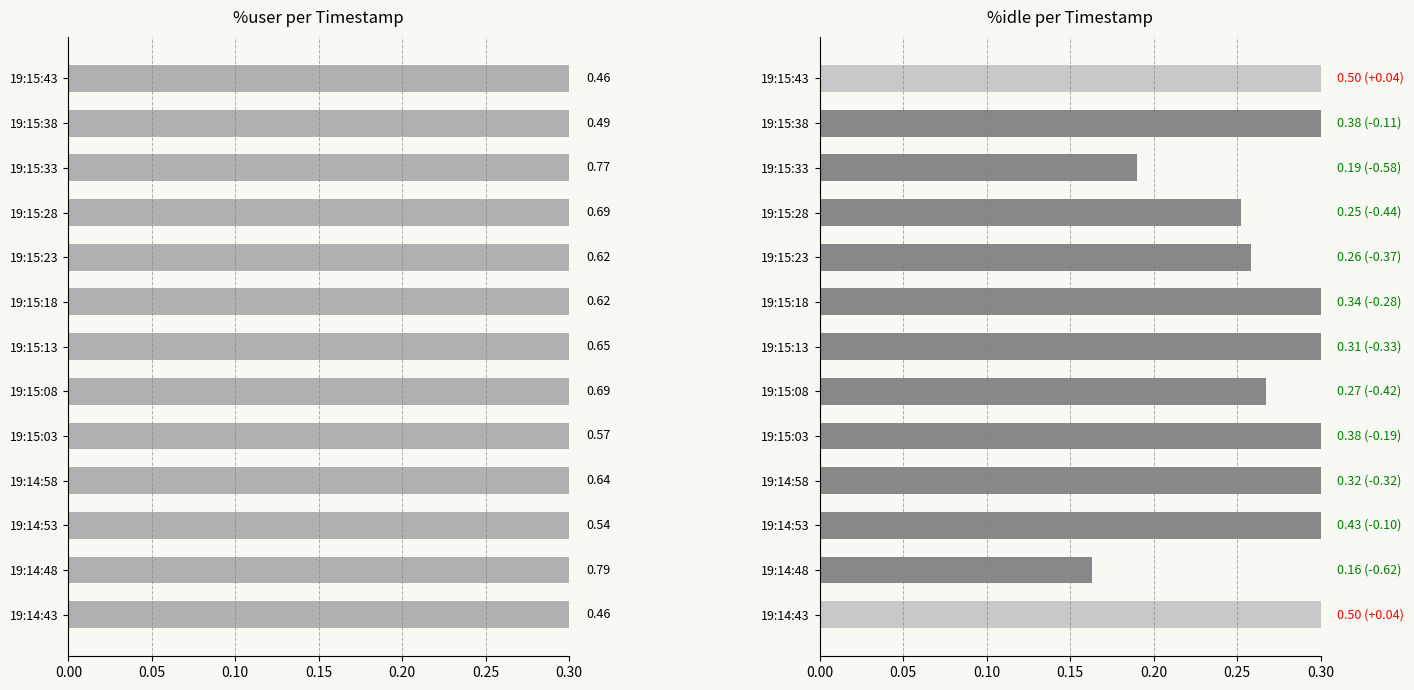

What is the lowest value of the %user series?

0.5